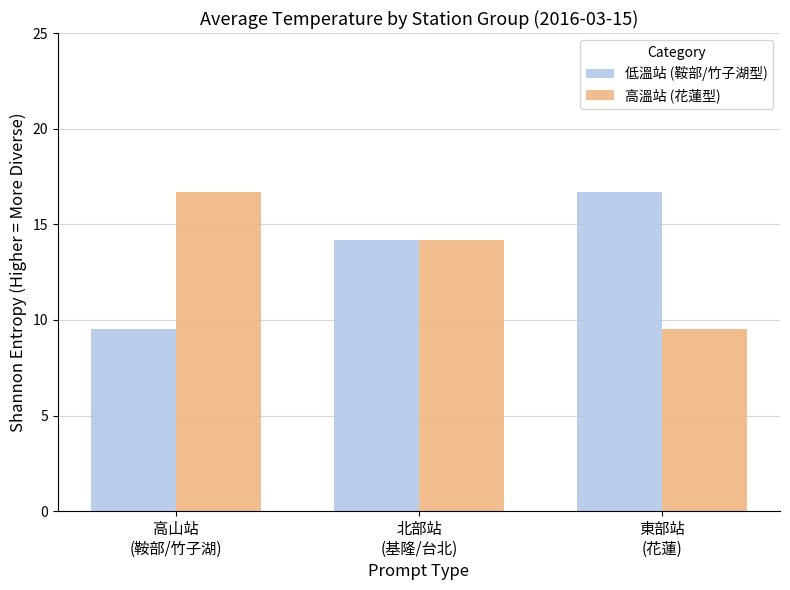

What is the label of the 3rd bar from the right?

高山站
(鞍部/竹子湖)